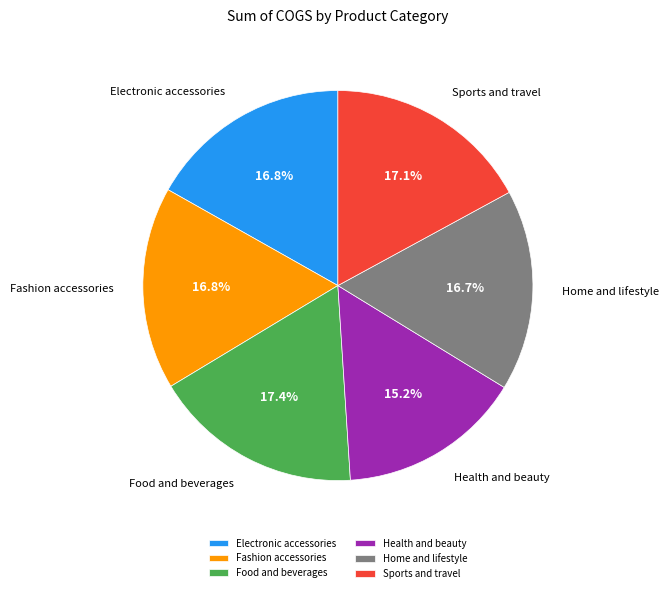

Does Sports and travel account for over 50% of the chart?

No